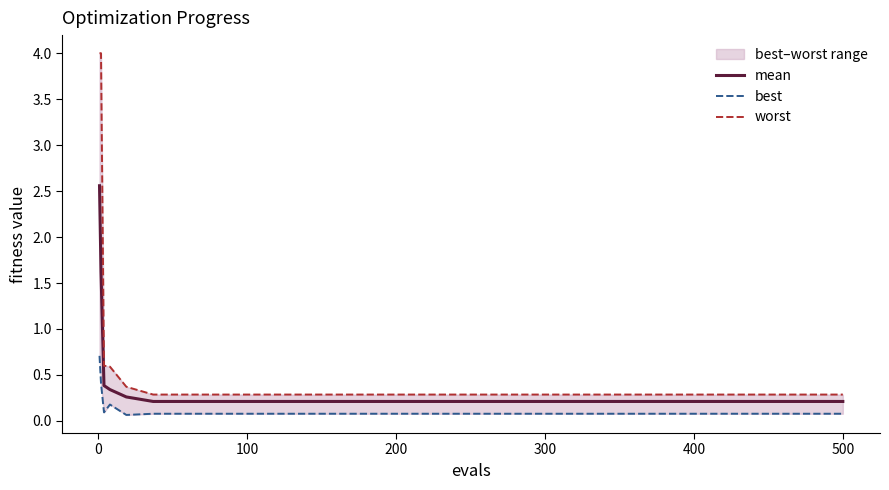

Reading right to left, list all the values displayed in this chart.

mean: 0.2	0.2	0.2	0.2	0.2	0.2	0.2	0.2	0.2	0.2	0.2	0.2	0.2	0.2	0.2	0.2	0.2	0.2	0.2	0.2	0.3	0.3	0.4	1.6	2.6
best: 0.1	0.1	0.1	0.1	0.1	0.1	0.1	0.1	0.1	0.1	0.1	0.1	0.1	0.1	0.1	0.1	0.1	0.1	0.1	0.1	0.1	0.2	0.1	0.4	0.7
worst: 0.3	0.3	0.3	0.3	0.3	0.3	0.3	0.3	0.3	0.3	0.3	0.3	0.3	0.3	0.3	0.3	0.3	0.3	0.3	0.3	0.4	0.6	0.6	4.0	4.0